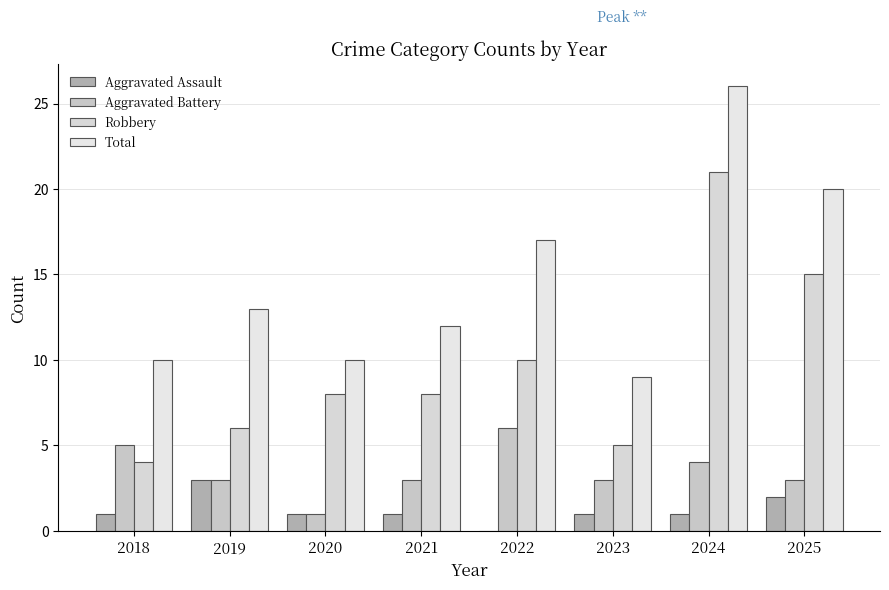

What is the approximate value of Aggravated Assault at 2021?

1